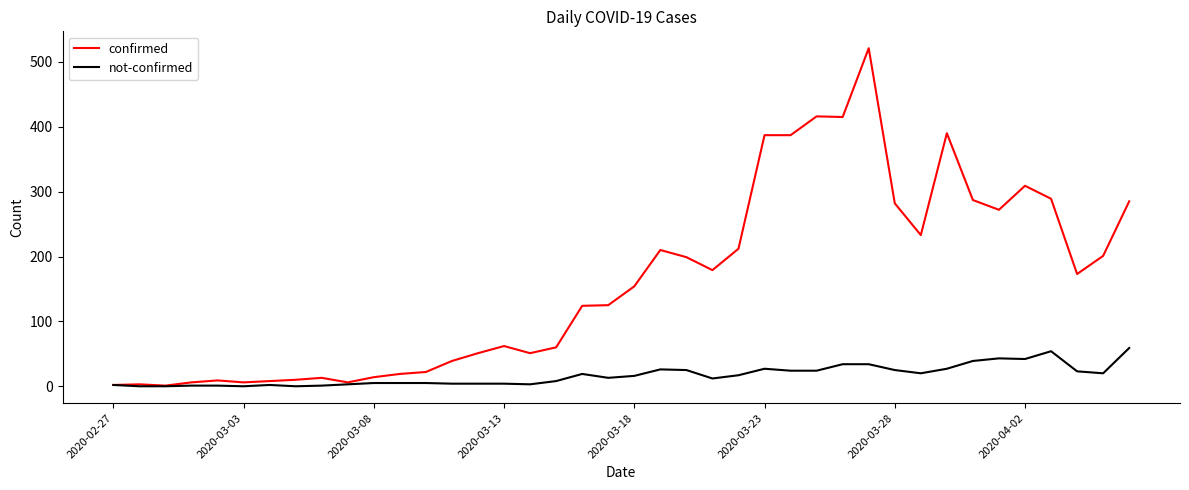

Does the chart display data point markers on the line(s)?

No